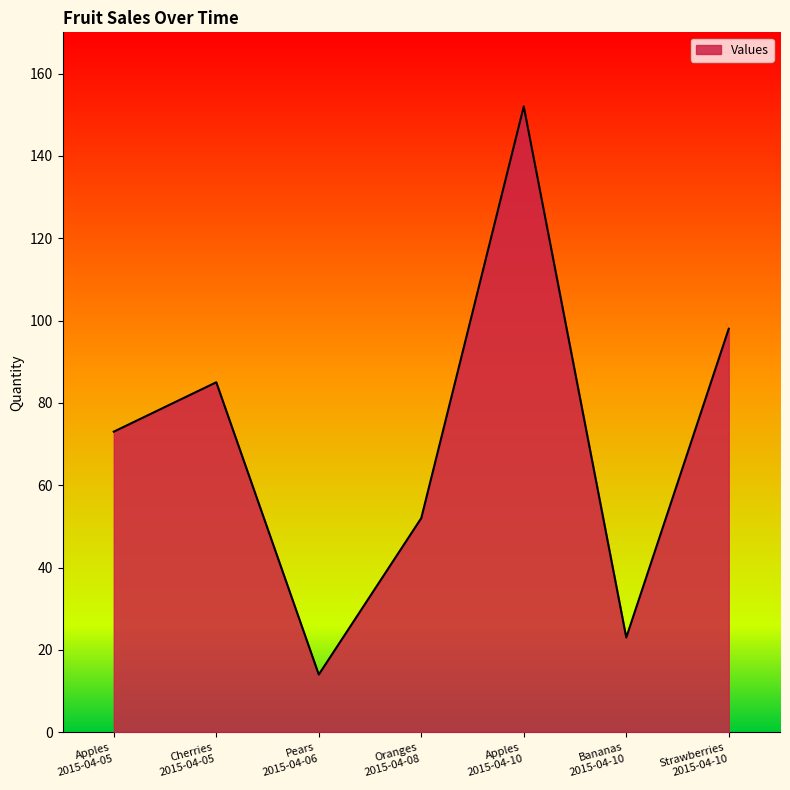

True or false: the data has more than 0 interior local peaks.

True